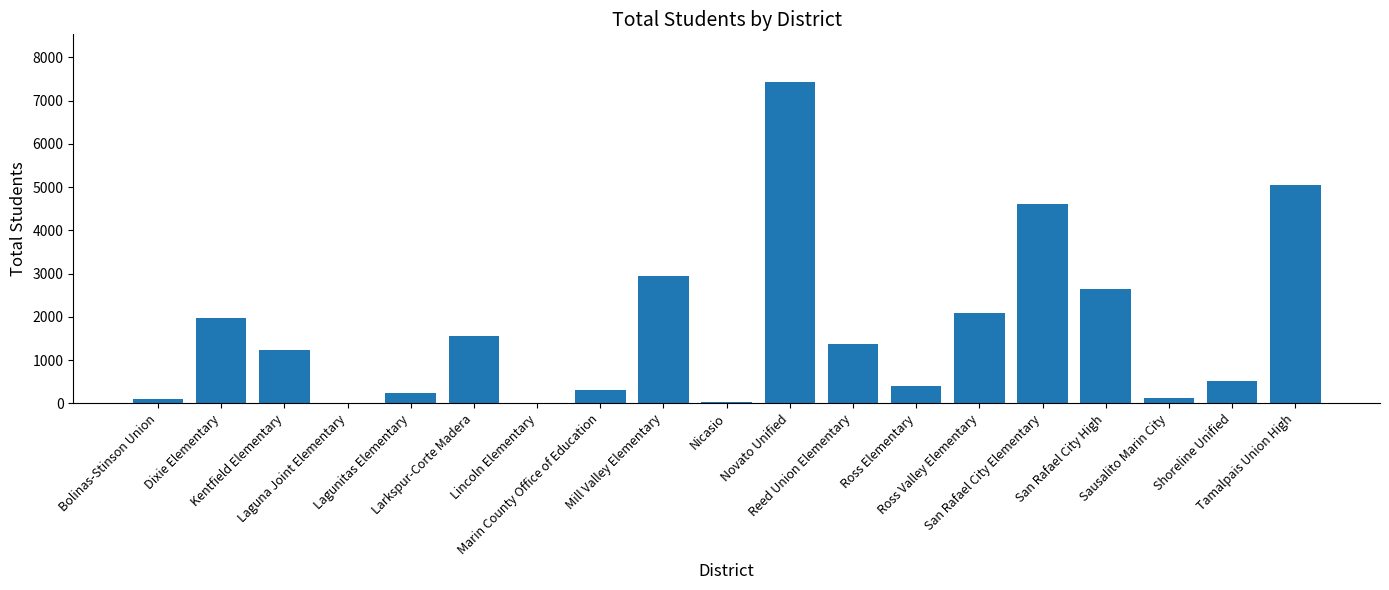

What is the average value?

1715